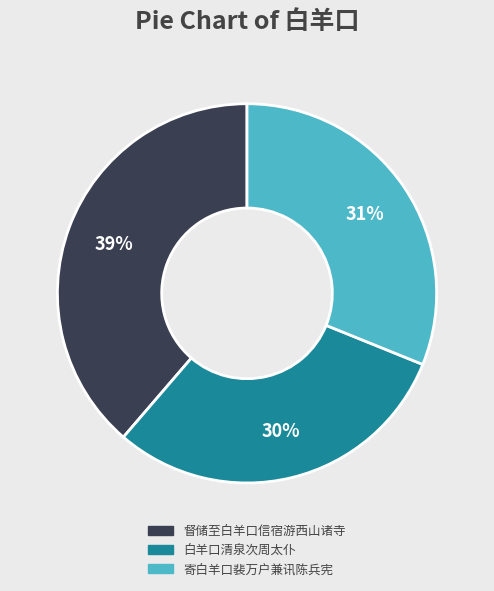

Combined, do 白羊口清泉次周太仆 and 督储至白羊口信宿游西山诸寺 account for over 50%?

Yes